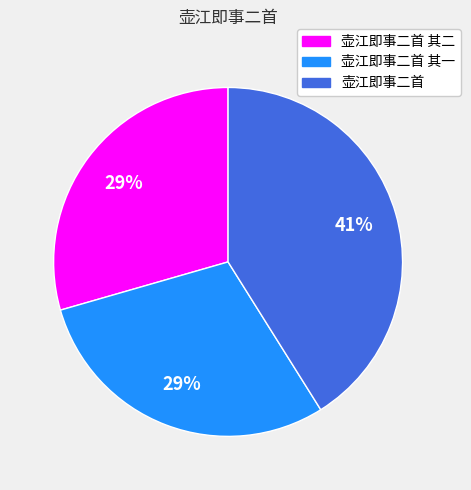

True or false: 壶江即事二首 accounts for 41% of the total.

True